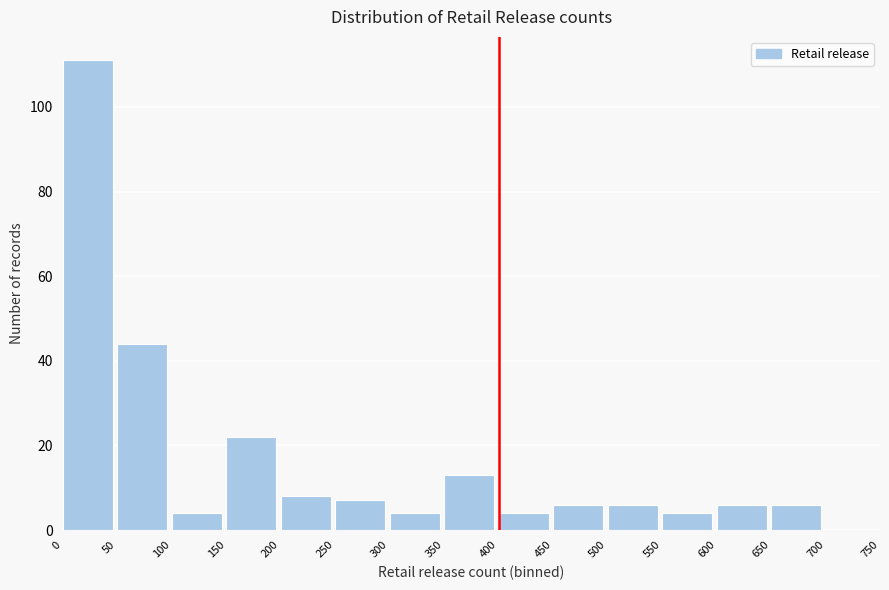

Which range on the x-axis has the tallest bar?

0 to 50